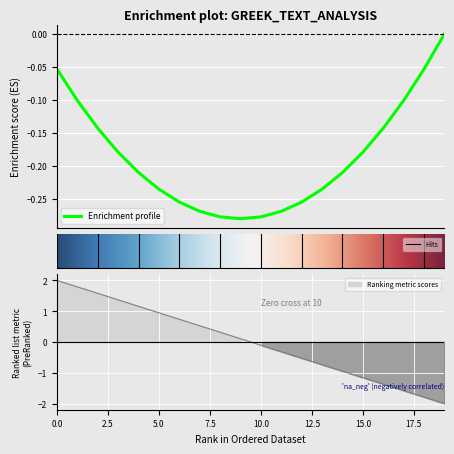

What is the difference between the maximum and minimum values?

4.0